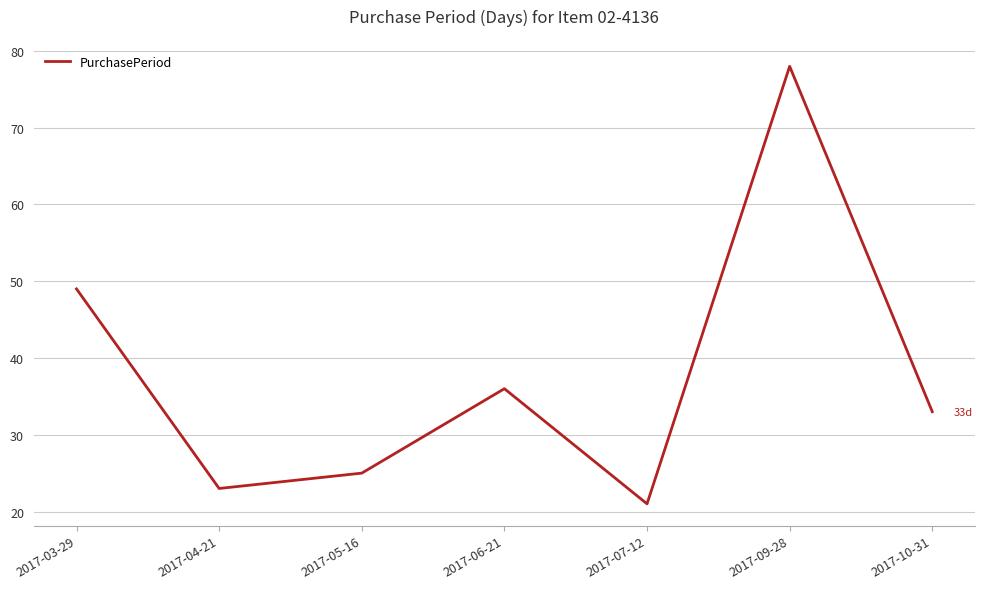

What is the difference between the values at 2017-04-21 and 2017-03-29?

26